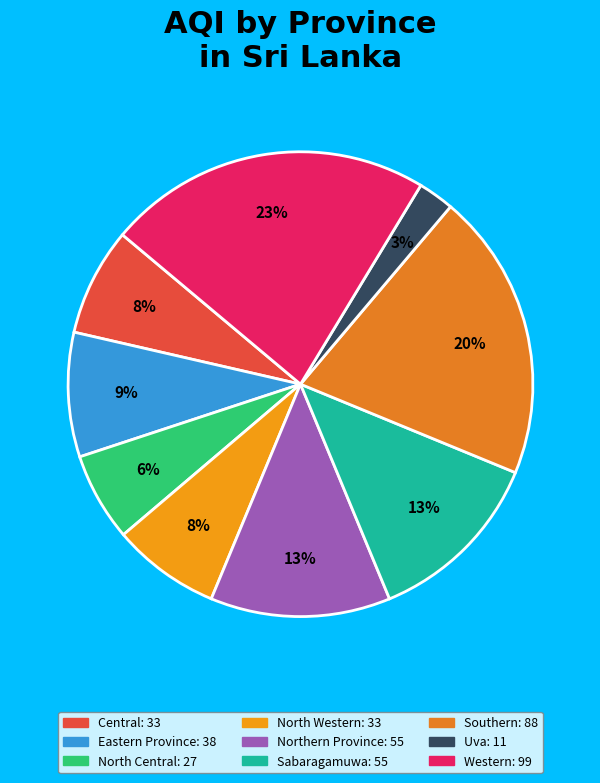

Does any single category account for the majority?

No